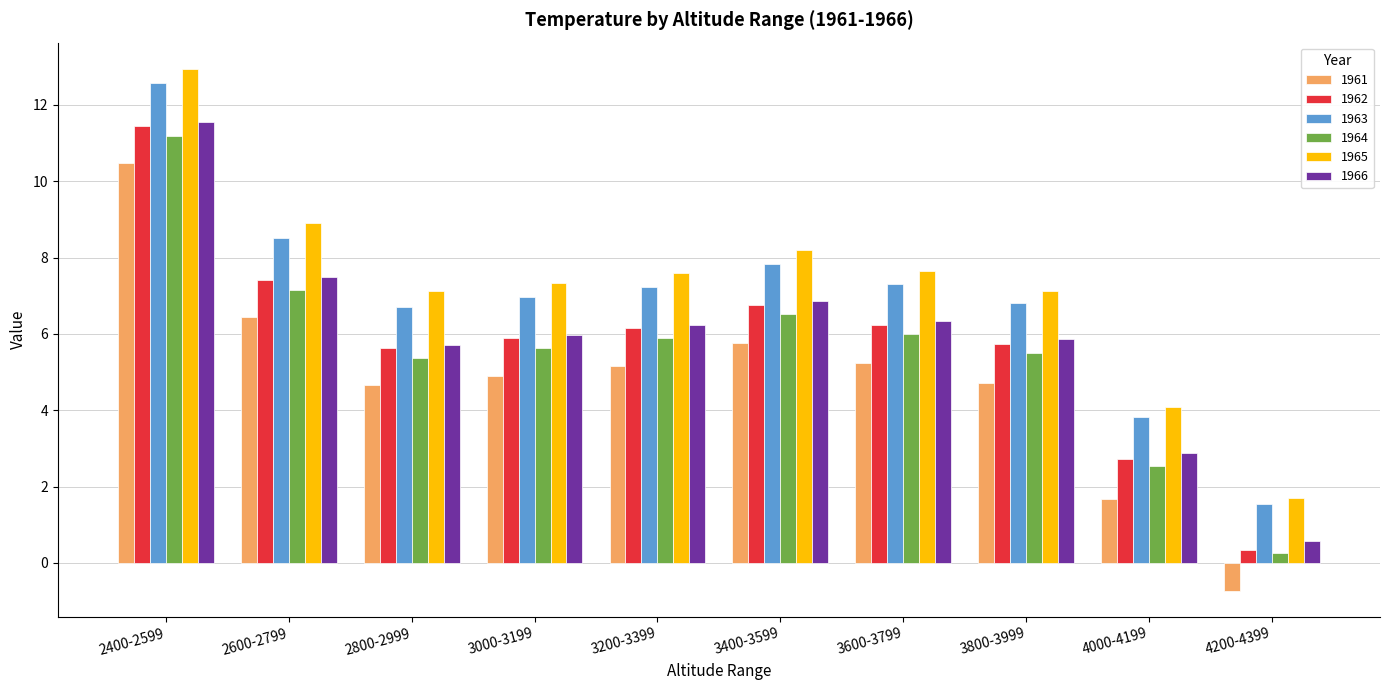

At which category does the chart reach its minimum across all series?

4200-4399